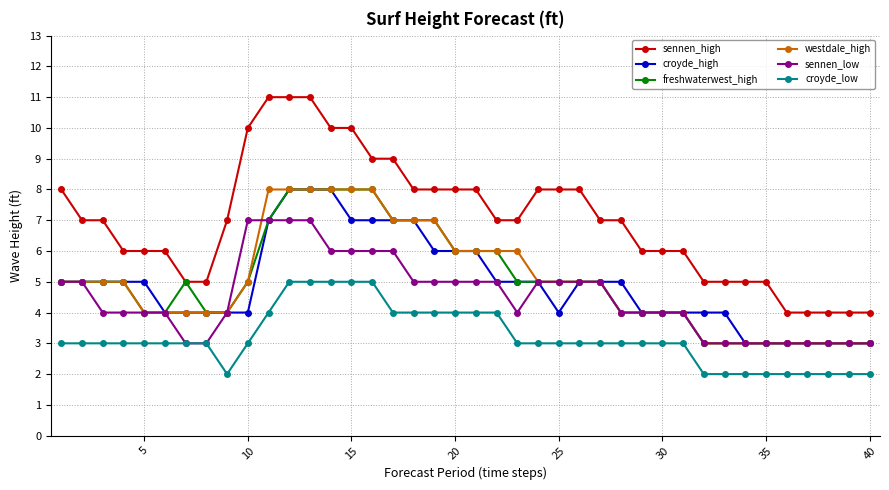

Which series has the widest spread of values?

sennen_high